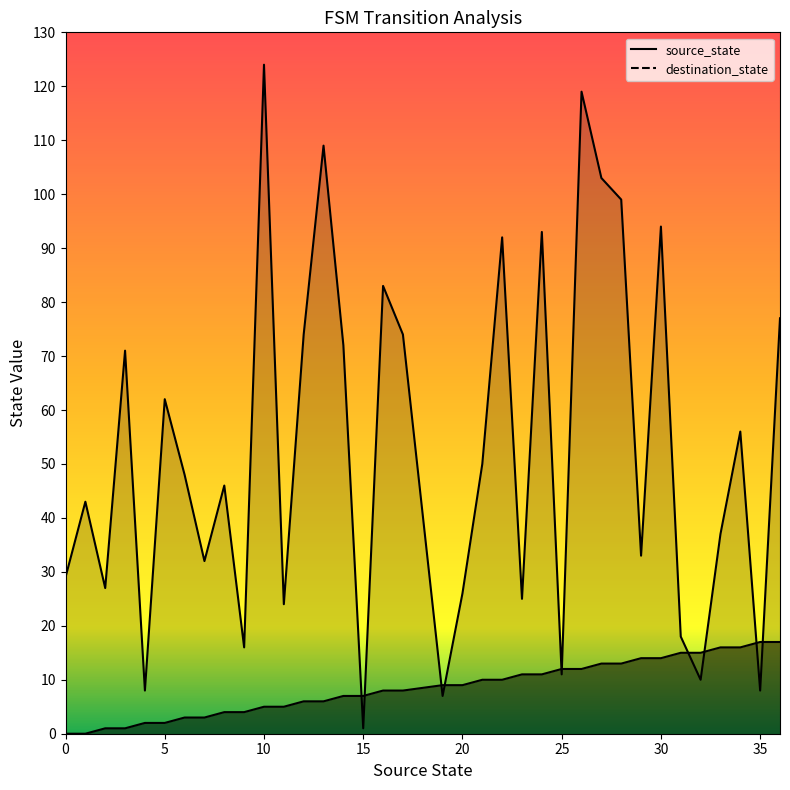

True or false: source_state has a value of 3 at 5.

False